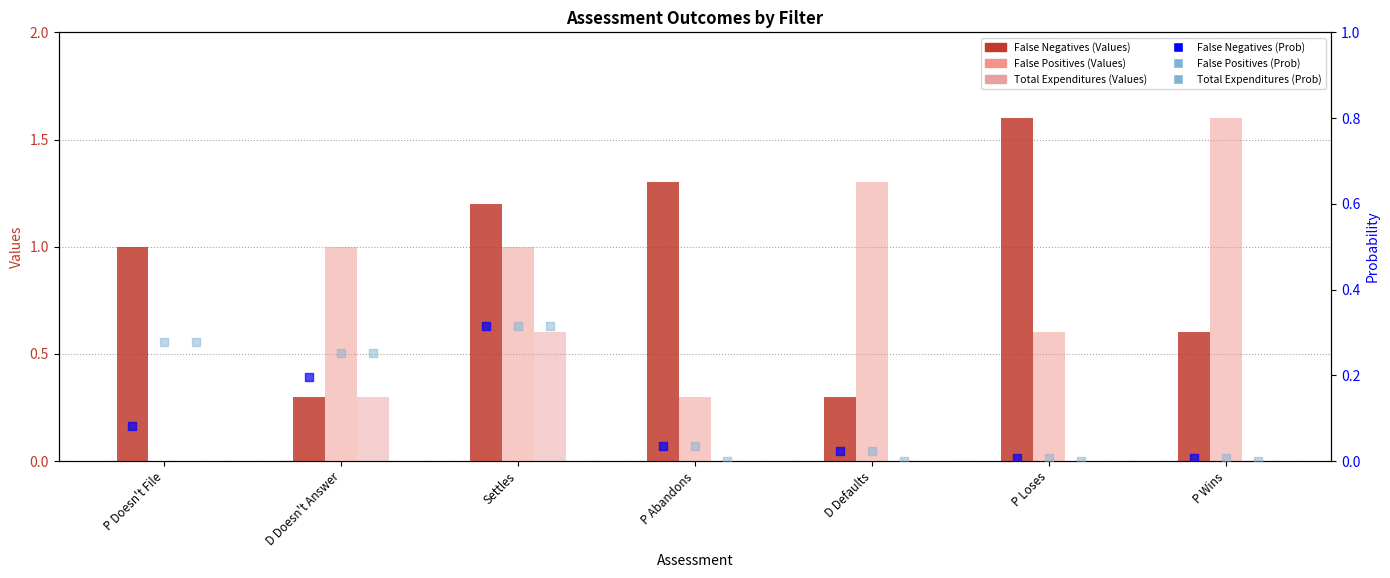

What is the total value across all series at P Wins?

2.2